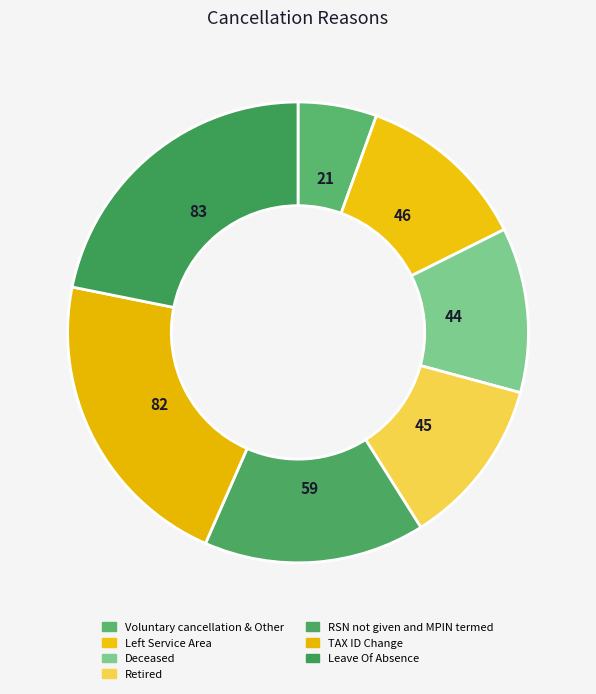

Combined, do Deceased and TAX ID Change account for over 50%?

No